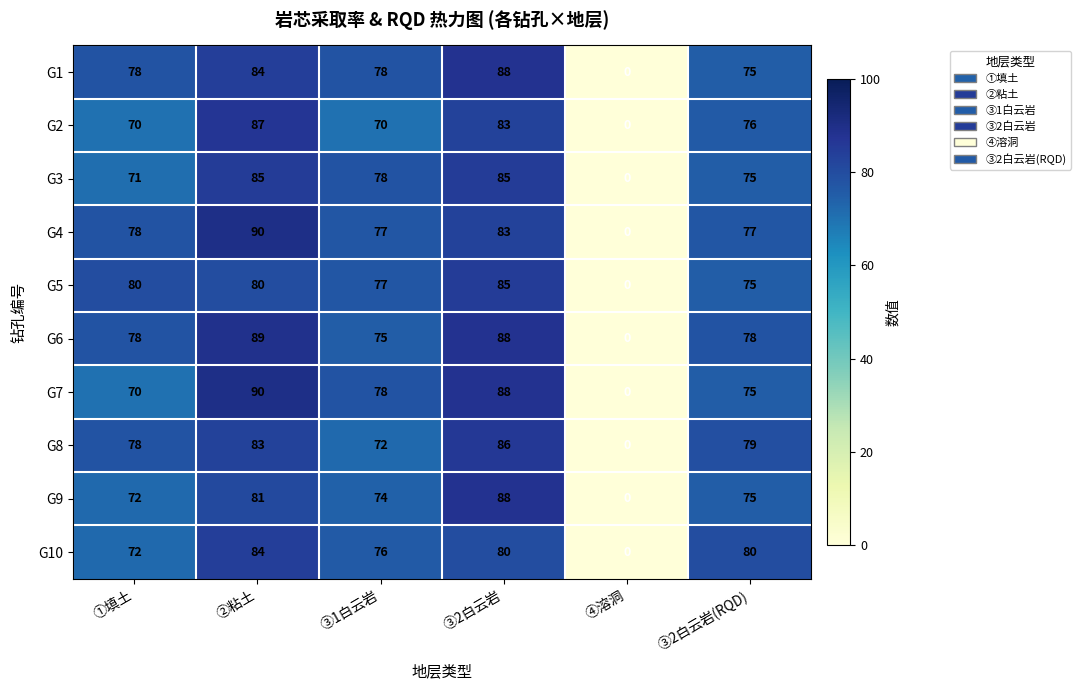

Between ①填土 and ③2白云岩, which series saw the biggest shift?

G7